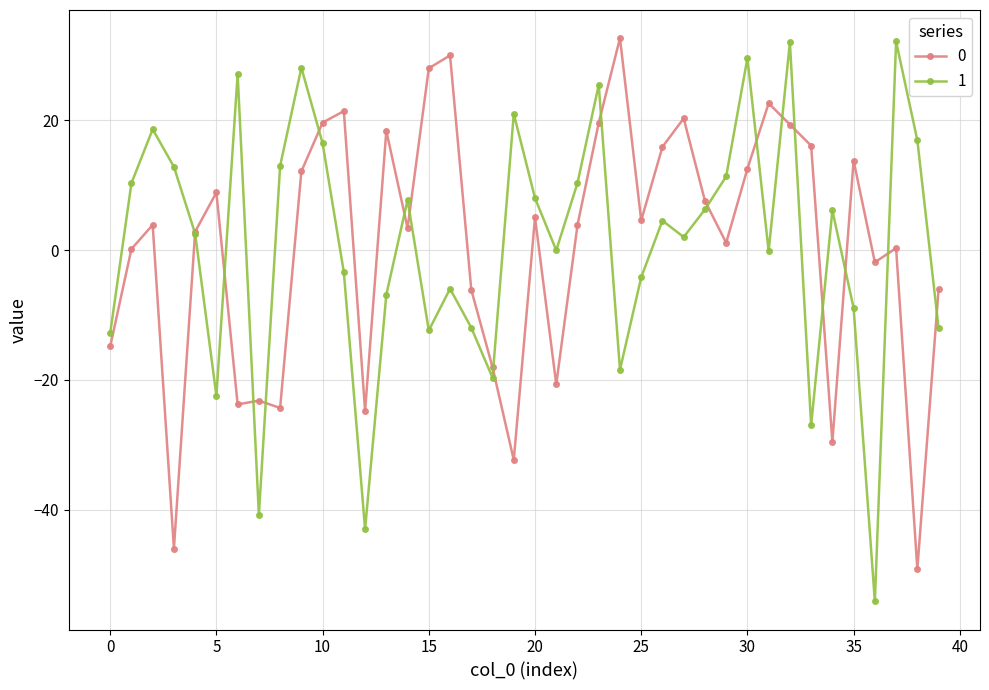

What is the maximum value shown in the chart?

32.7